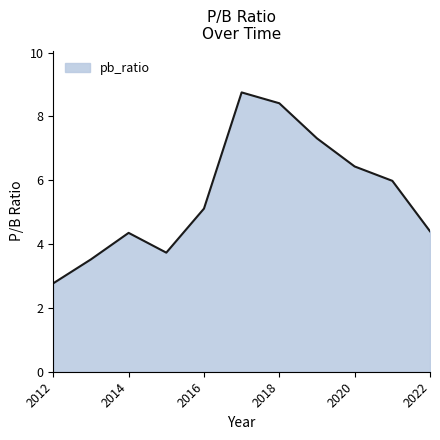

What is the maximum value shown in the chart?

8.8